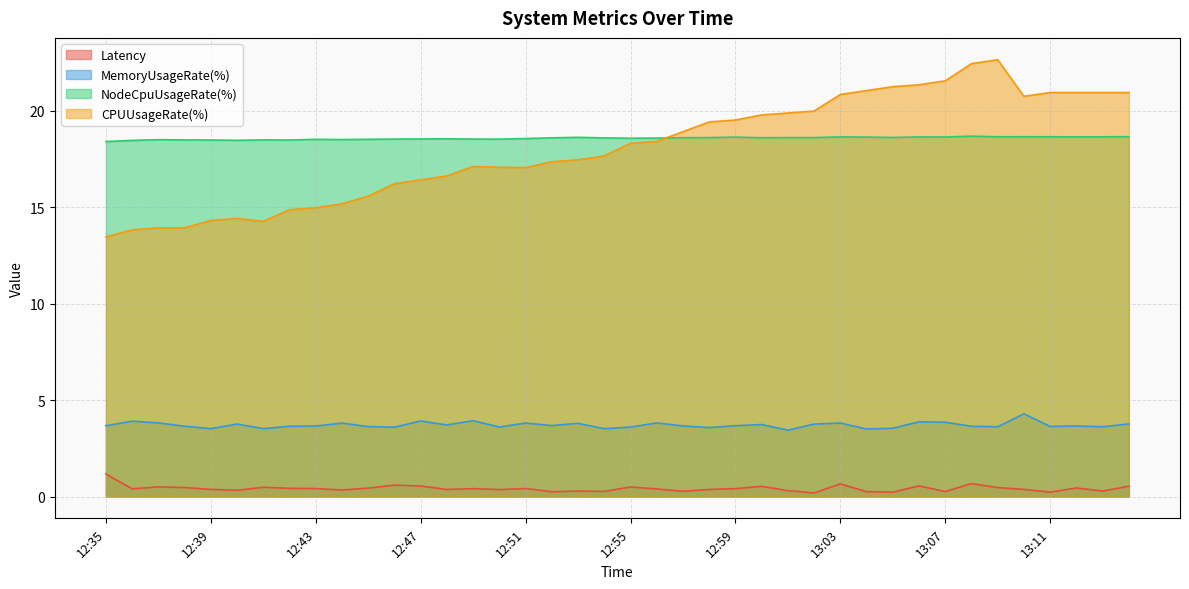

Which series has the largest range (max minus min)?

CPUUsageRate(%)